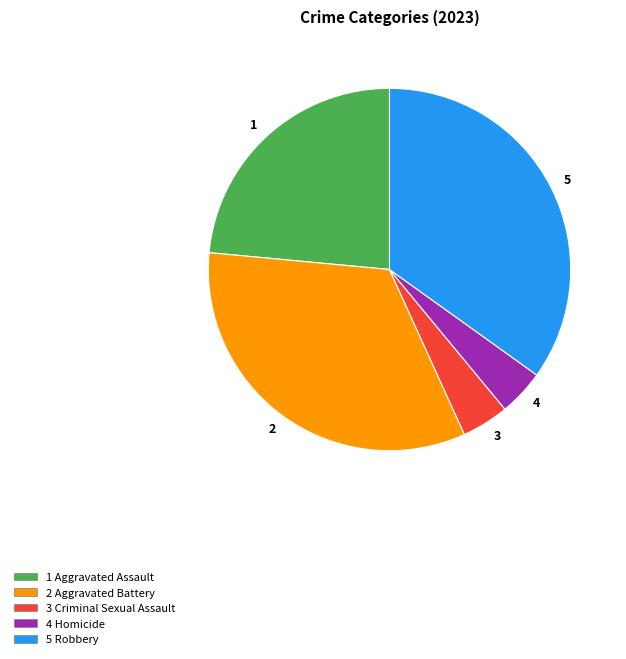

Which slice is the largest?

5